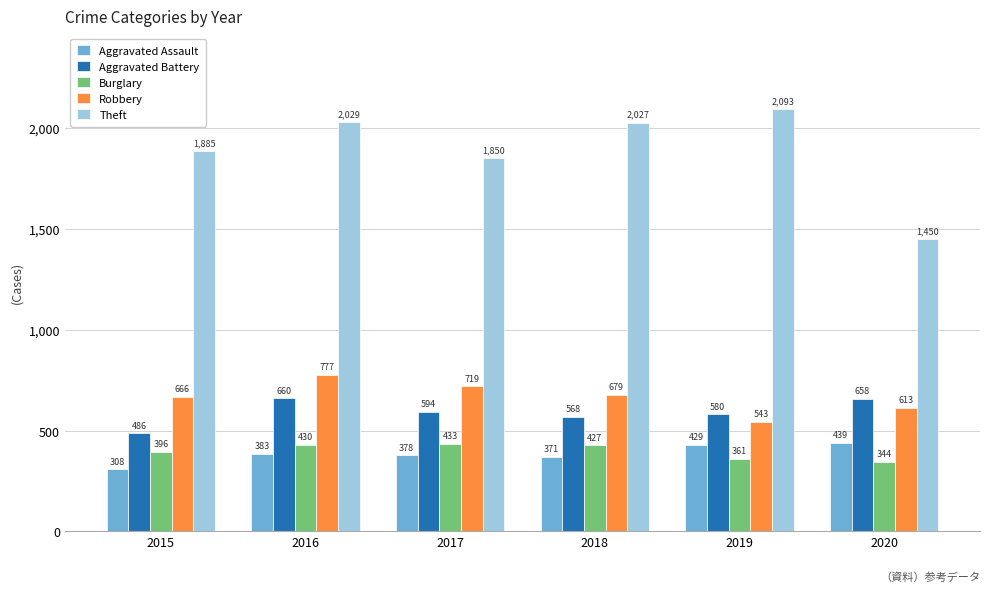

How many bars are there in total?

30